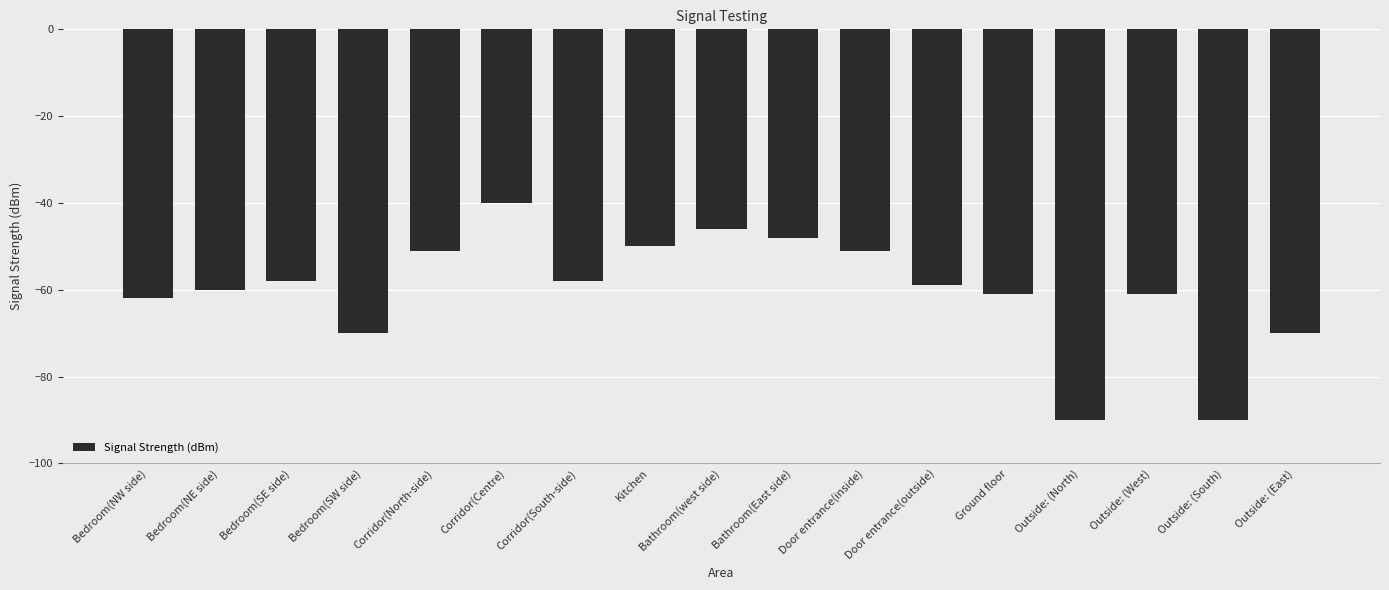

What is the approximate value at Door entrance(outside)?

-59